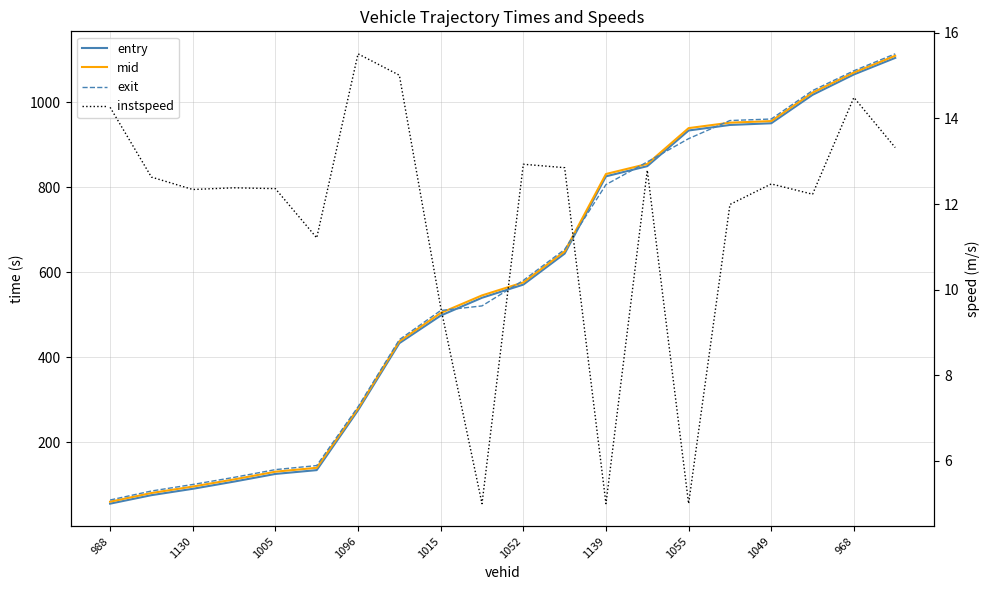

True or false: mid and instspeed intersect in this chart.

False